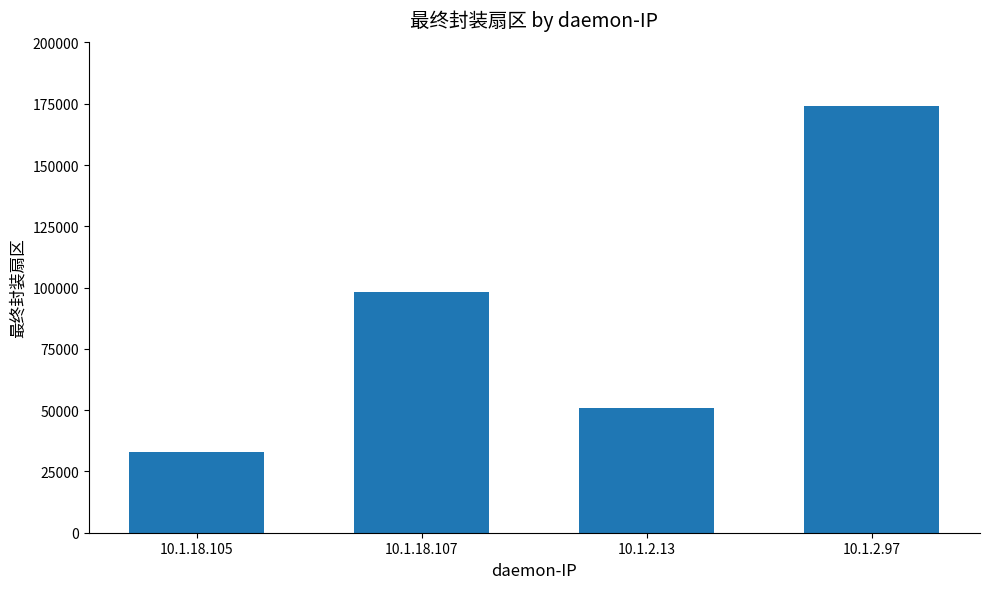

Does the chart contain any negative values?

No